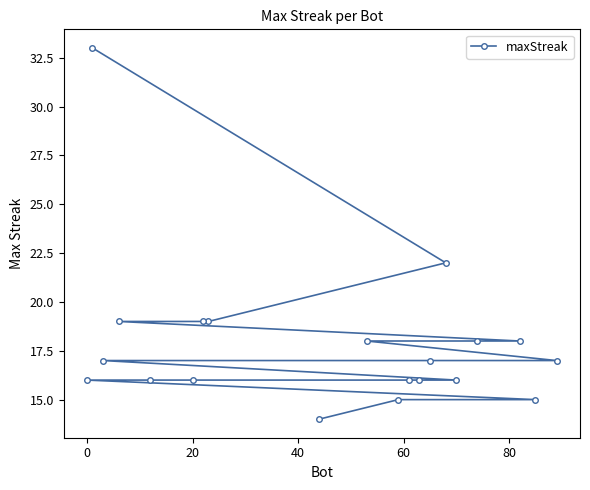

How many lines are shown in the chart?

1